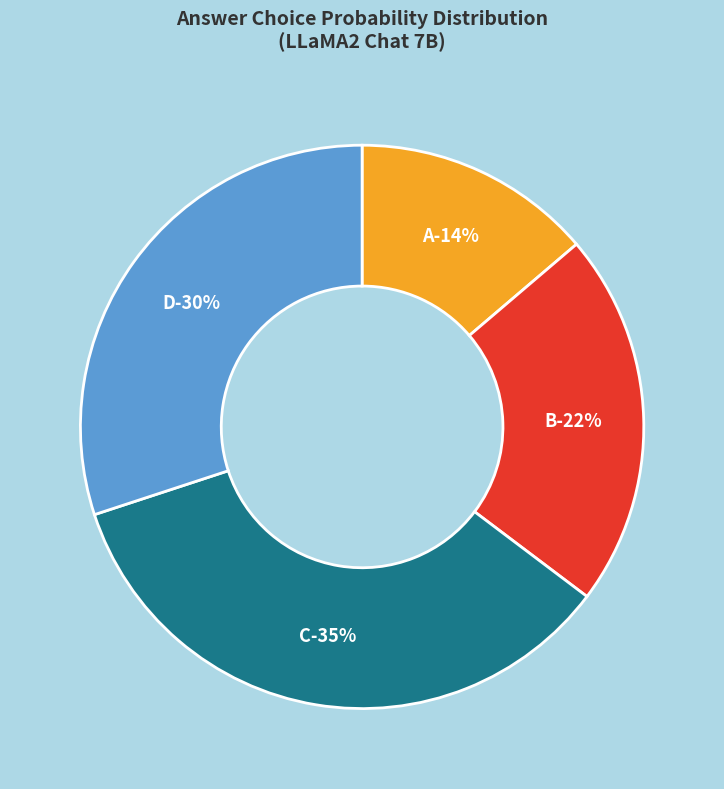

How many slices are in this pie chart?

4